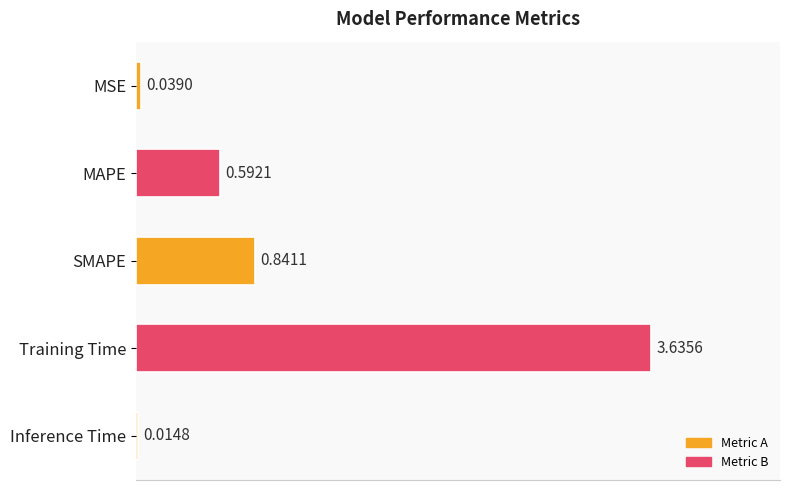

How many bars are there in total?

5